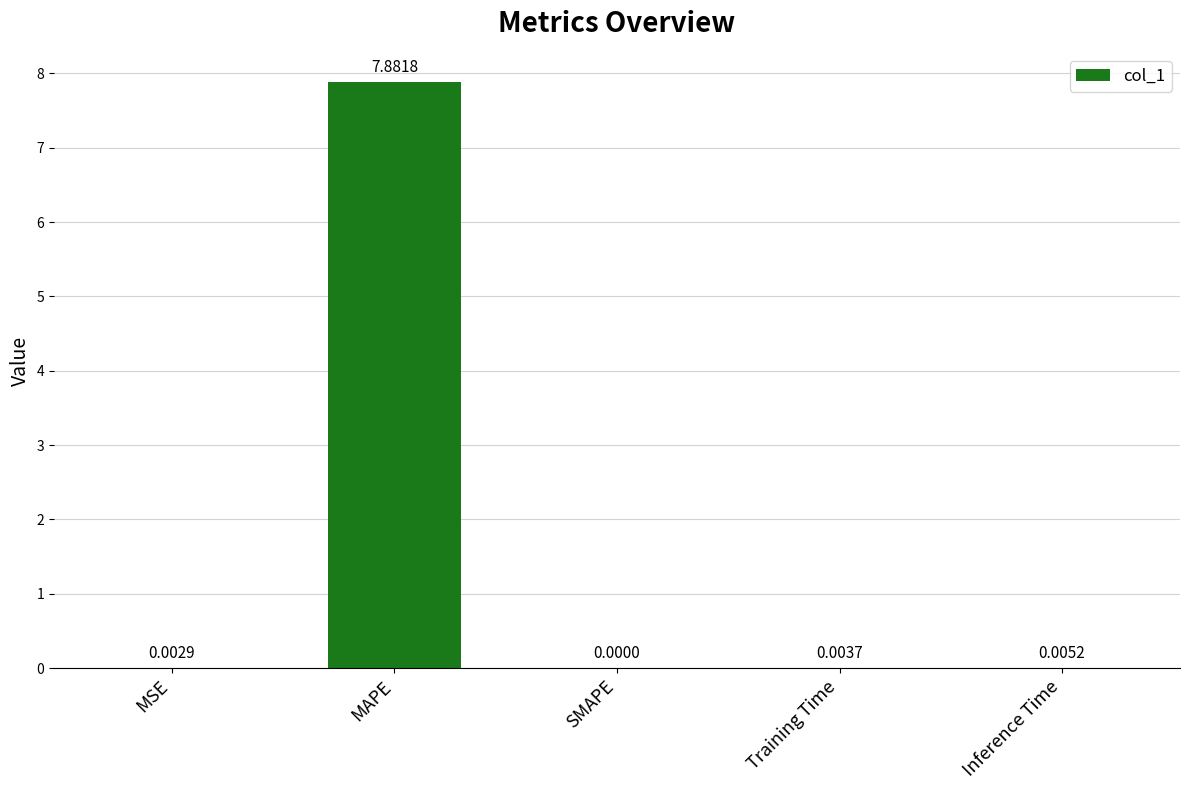

What is the change in value from MSE to MAPE?

+7.9